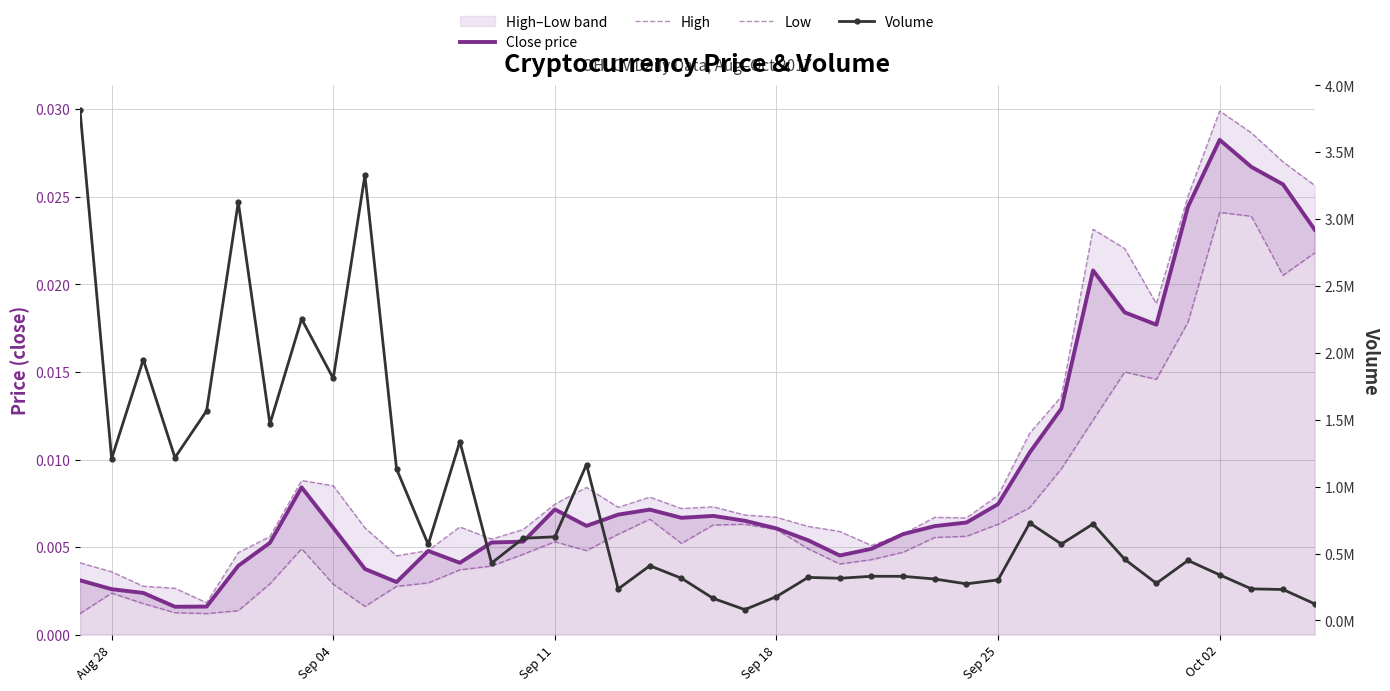

Which series has the largest total across all categories?

Volume